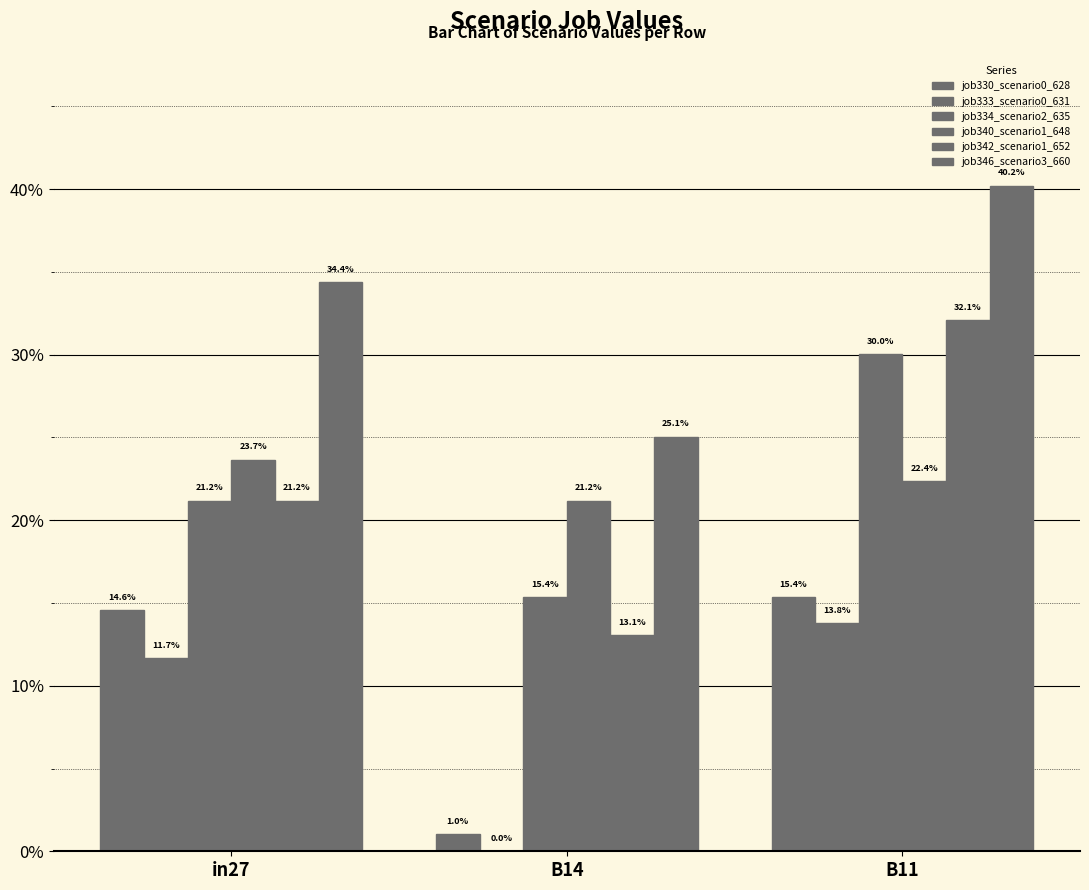

Are the bars grouped side by side (vs. stacked)?

Yes